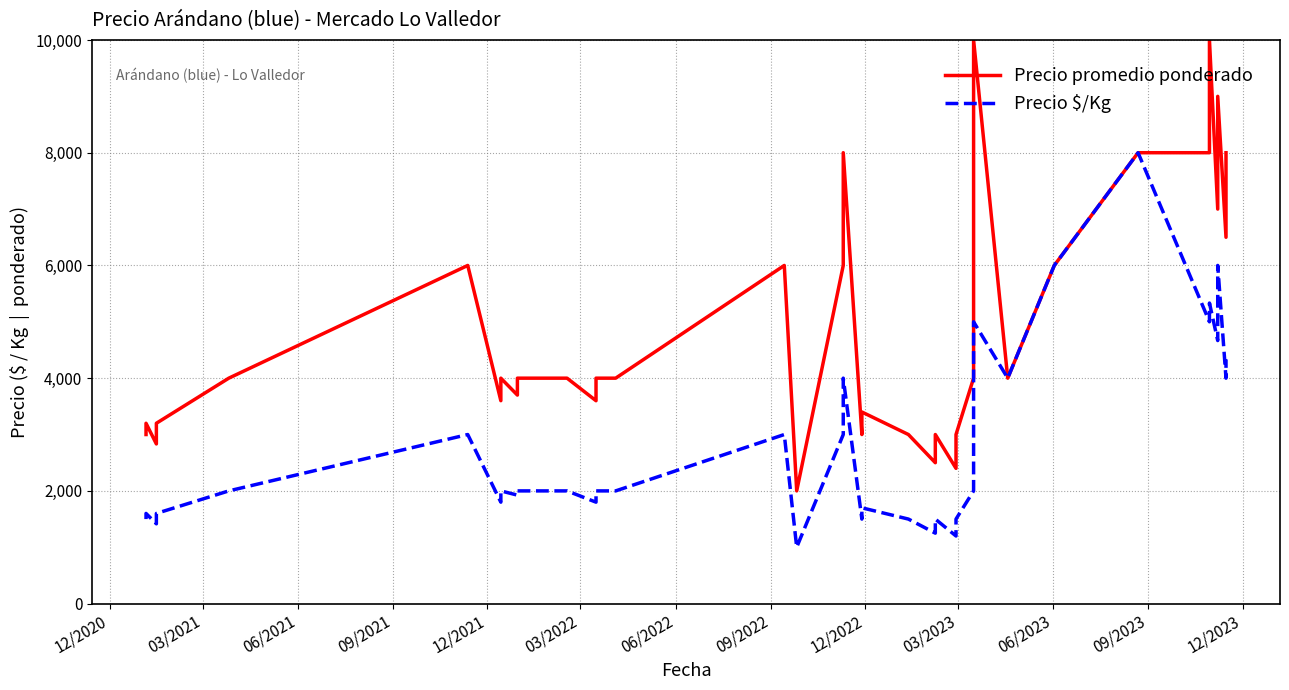

What is the value of the Precio $/Kg point at the 30th from the left?

4000